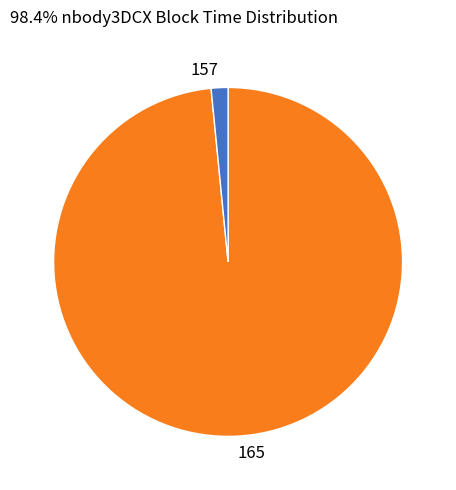

How many slices are in this pie chart?

2